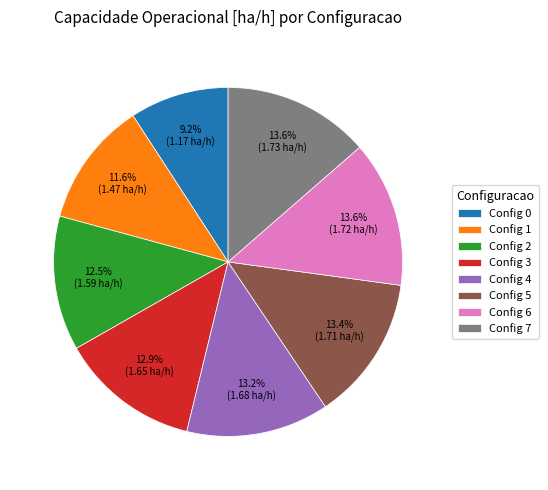

Does Config 4 account for over 50% of the chart?

No